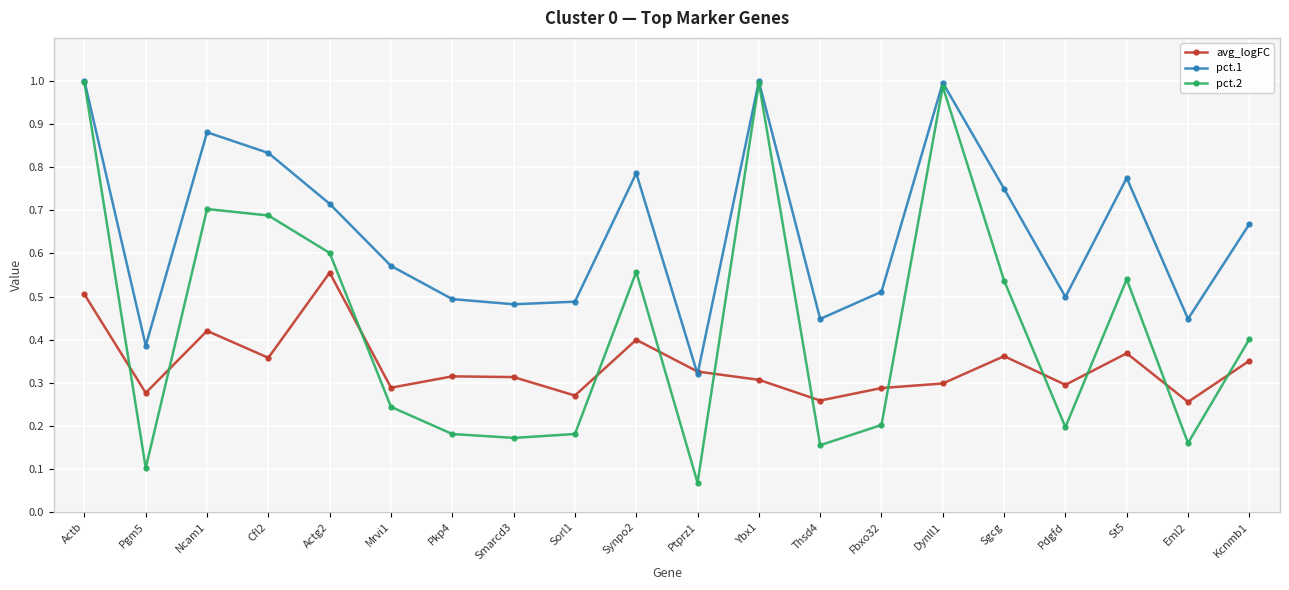

What are all the series names shown in the legend?

avg_logFC, pct.1, pct.2